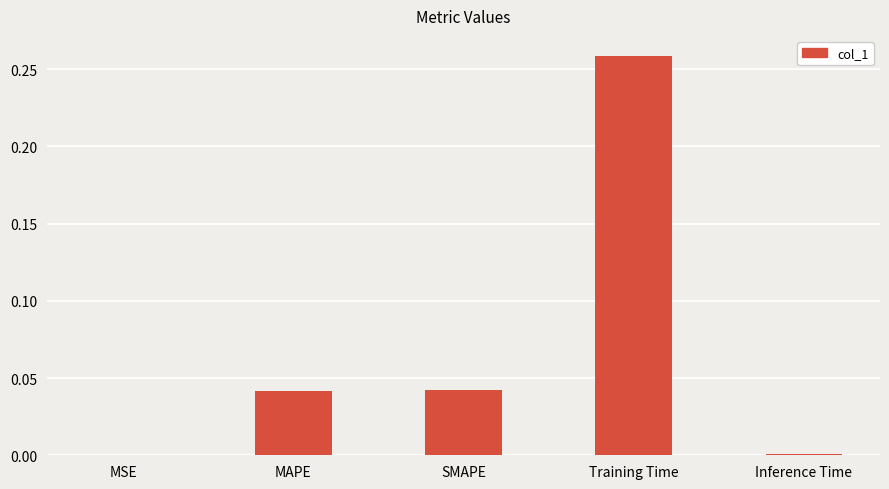

Is it true that the value at Training Time is 0.4?

False